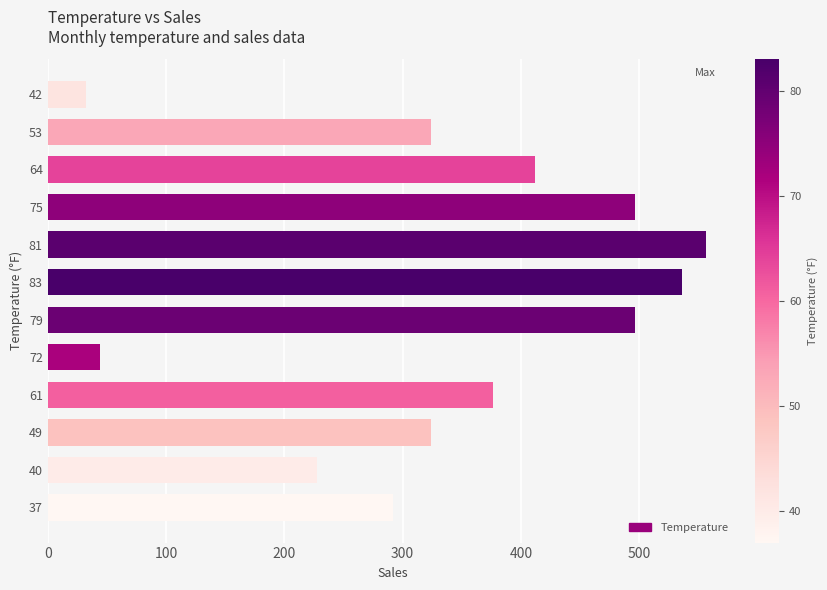

Reading bottom to top, transcribe all the data shown in this chart.

37=292	40=228	49=324	61=376	72=44	79=496	83=536	81=556	75=496	64=412	53=324	42=32